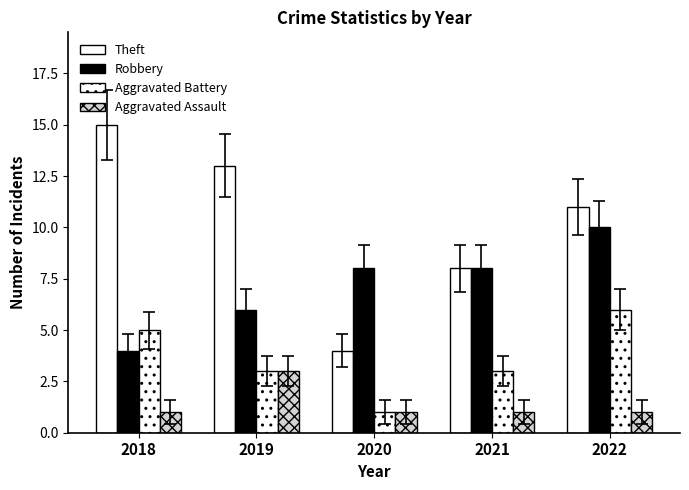

Which series changed the most between 2020 and 2021?

Theft